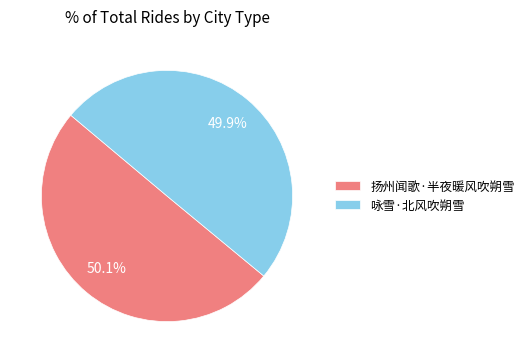

Approximately how many times larger is the value at 咏雪·北风吹朔雪 compared to 扬州闻歌·半夜暖风吹朔雪?

1.0